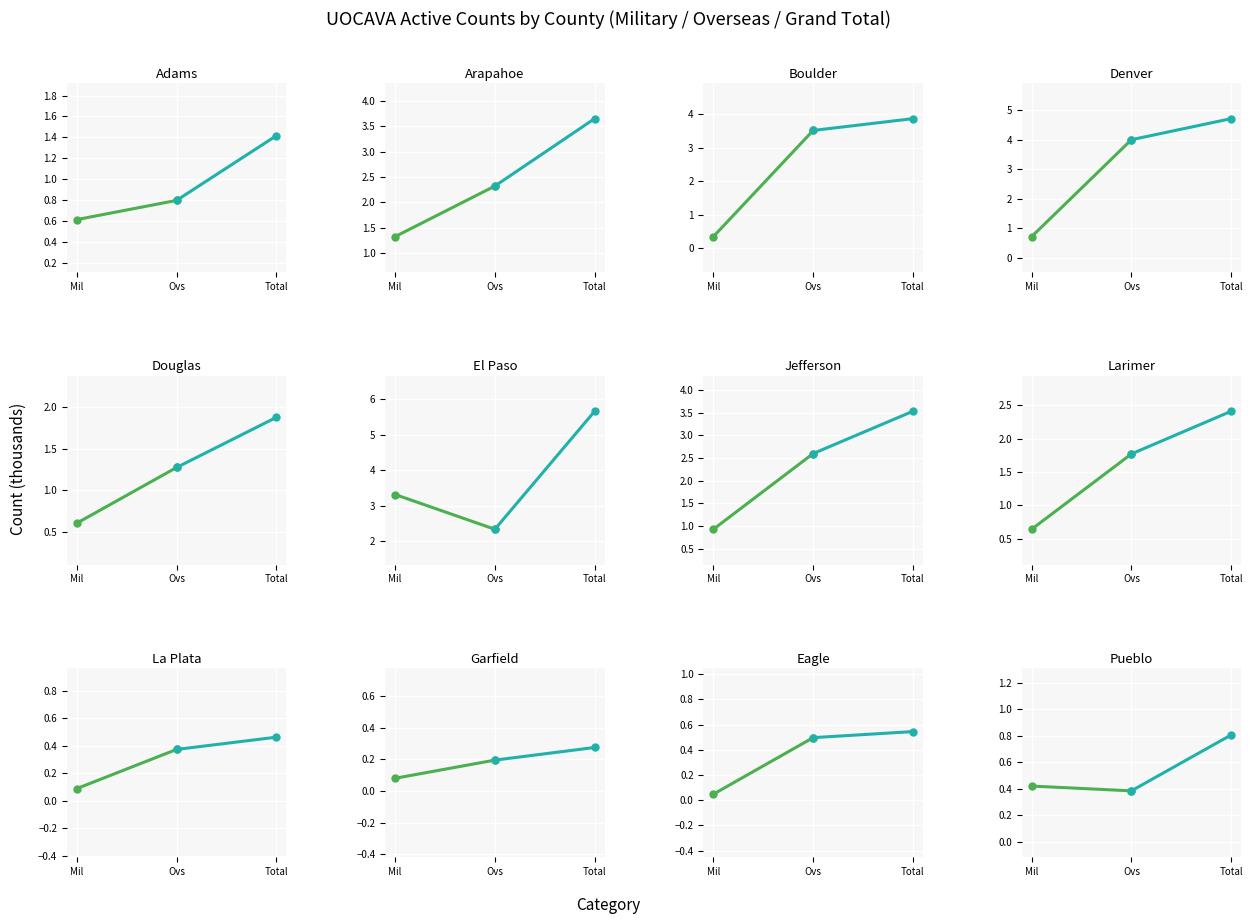

Which series has the largest total across all categories?

Ovs→Total